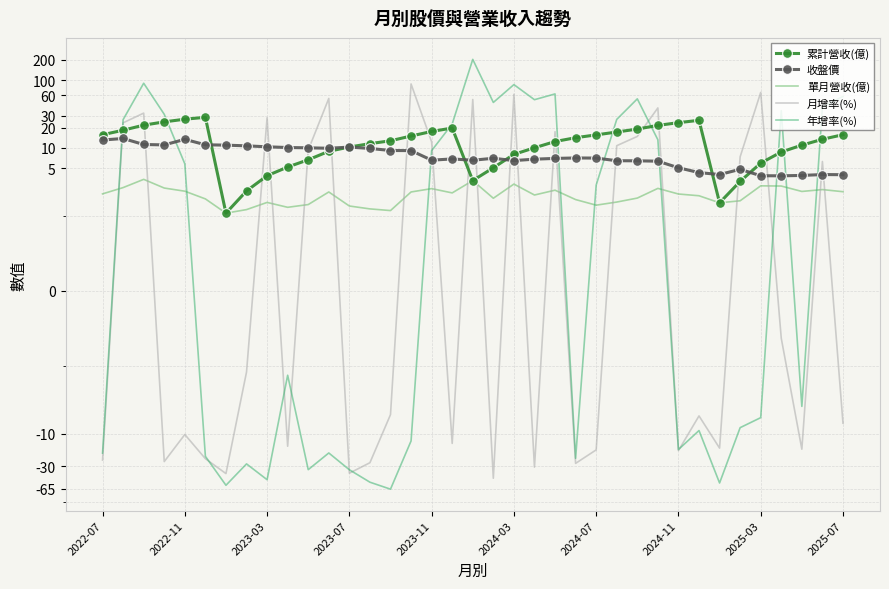

Is the value of 年增率(%) at 29 greater than the value of 累計營收(億) at 31?

No